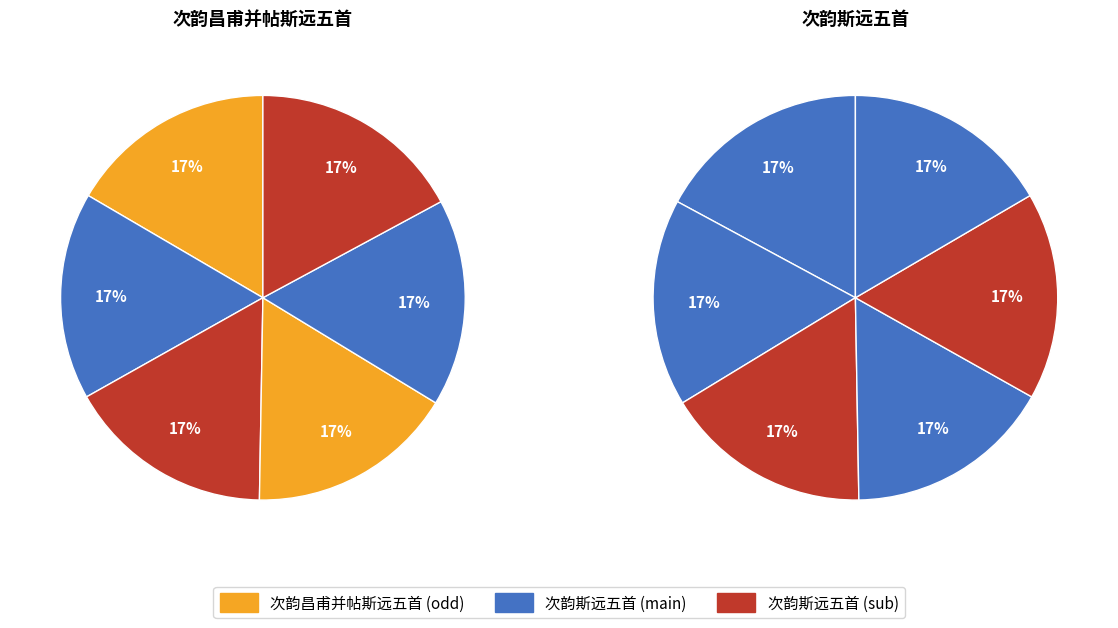

How many segments does this pie chart have?

12